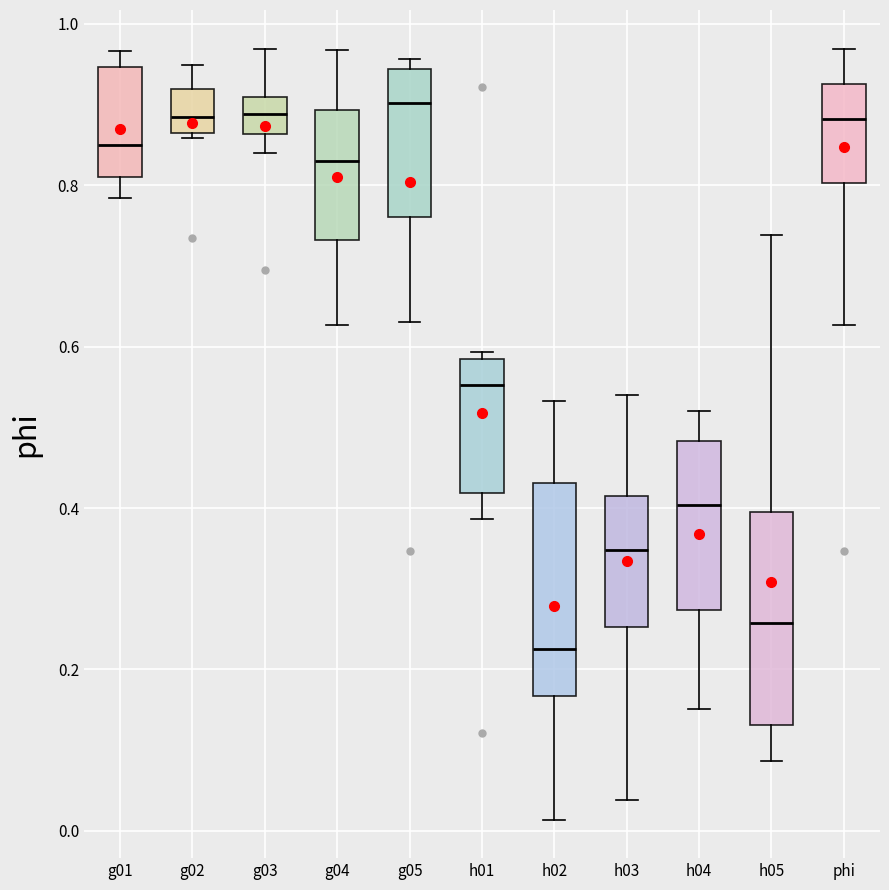

Reading left to right, transcribe this box plot: for each box, give where its median line is, the range the box spans, and where its two whiskers end, as read against the y-axis. The values are not printed on the chart, so give them approximately, as read against the axis.

g01: median 0.86, box 0.82 to 0.94, whiskers 0.78 to 0.96
g02: median 0.88, box 0.86 to 0.92, whiskers 0.86 (just below the box's lower edge) to 0.94
g03: median 0.88, box 0.86 to 0.90, whiskers 0.84 to 0.96
g04: median 0.84, box 0.74 to 0.90, whiskers 0.62 to 0.96
g05: median 0.90, box 0.76 to 0.94, whiskers 0.64 to 0.96
h01: median 0.56, box 0.42 to 0.58, whiskers 0.38 to 0.60
h02: median 0.22, box 0.16 to 0.44, whiskers 0.02 to 0.54
h03: median 0.34, box 0.26 to 0.42, whiskers 0.04 to 0.54
h04: median 0.40, box 0.28 to 0.48, whiskers 0.16 to 0.52
h05: median 0.26, box 0.14 to 0.40, whiskers 0.08 to 0.74
phi: median 0.88, box 0.80 to 0.92, whiskers 0.62 to 0.96